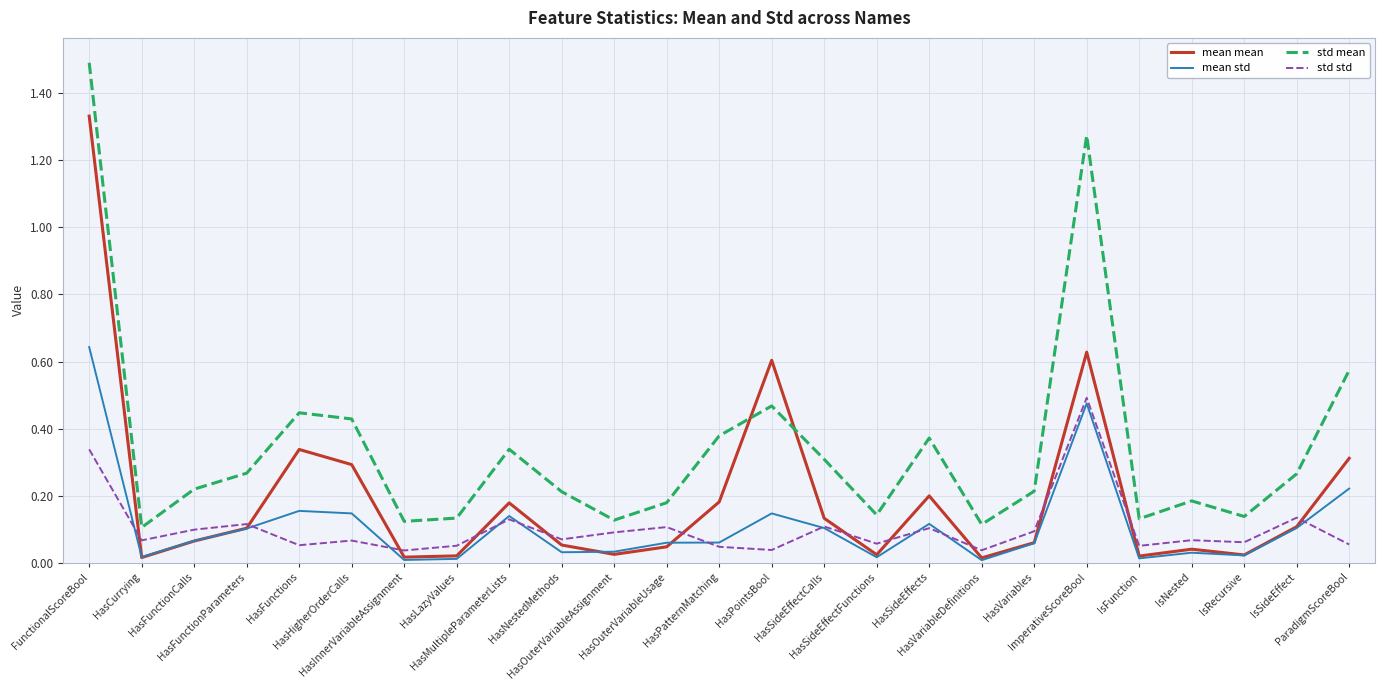

How many lines are shown in the chart?

4